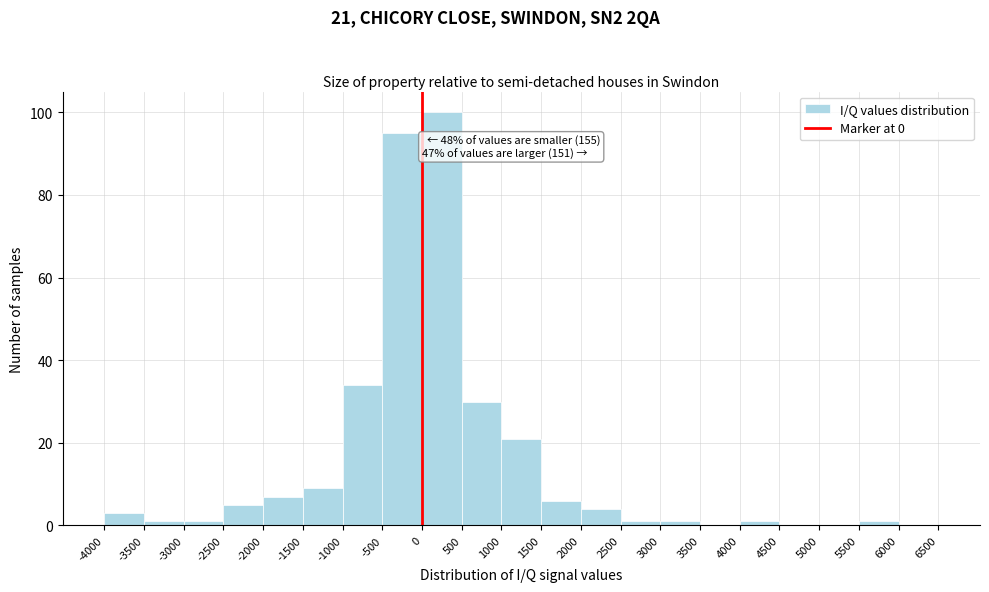

Over which range of the x-axis is the bar tallest?

0 to 500